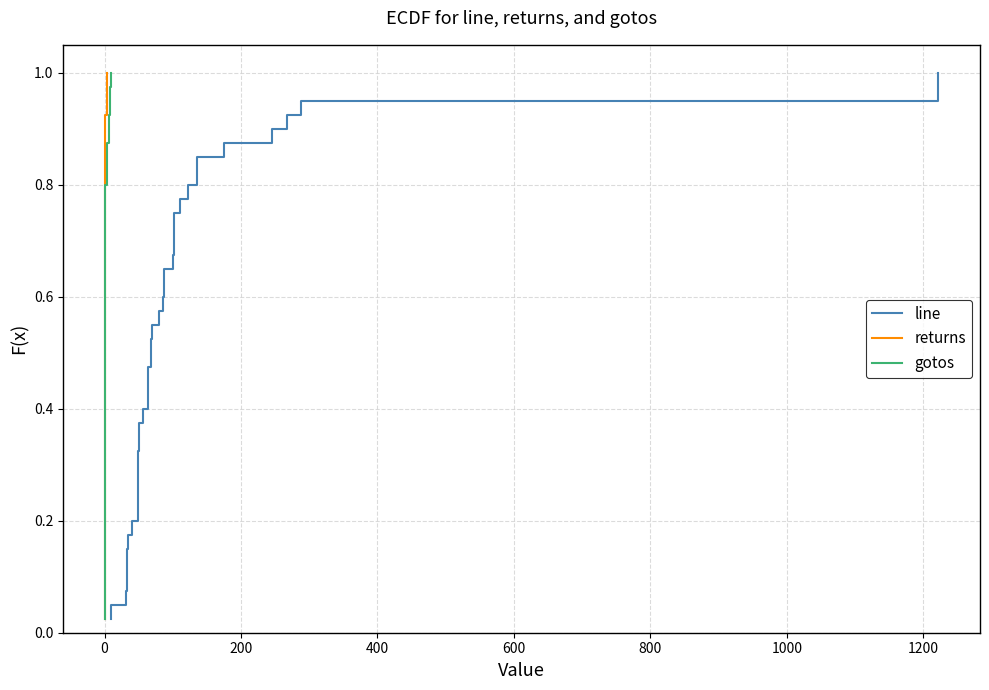

How many lines are shown in the chart?

3